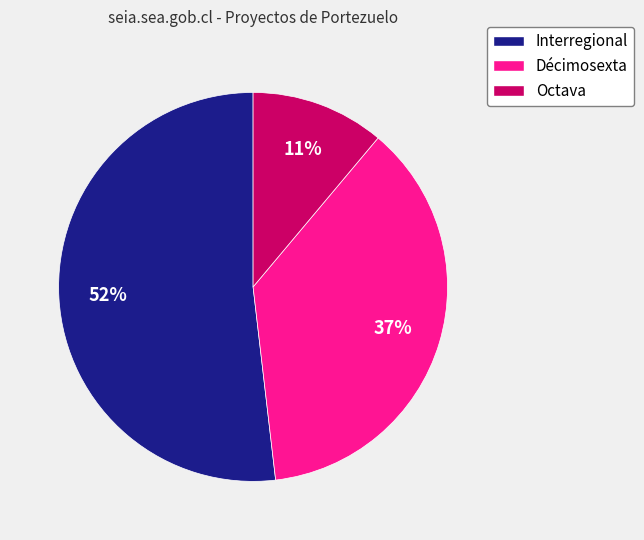

Count the number of slices in the pie.

3